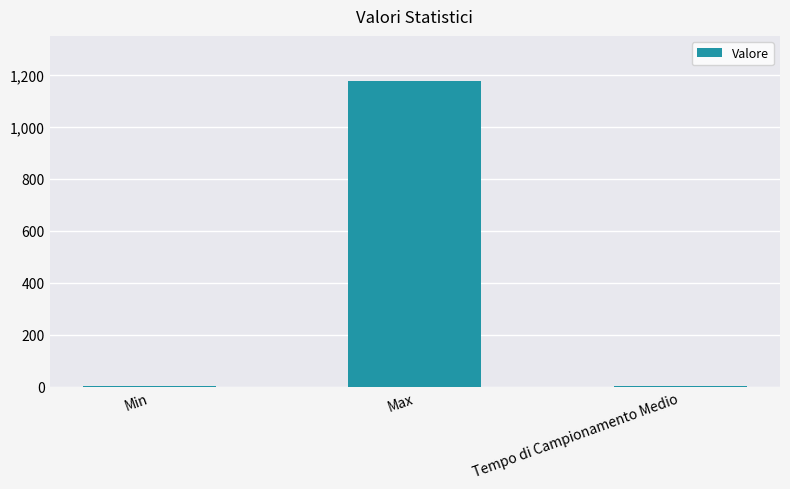

Read the value at Min.

3.0